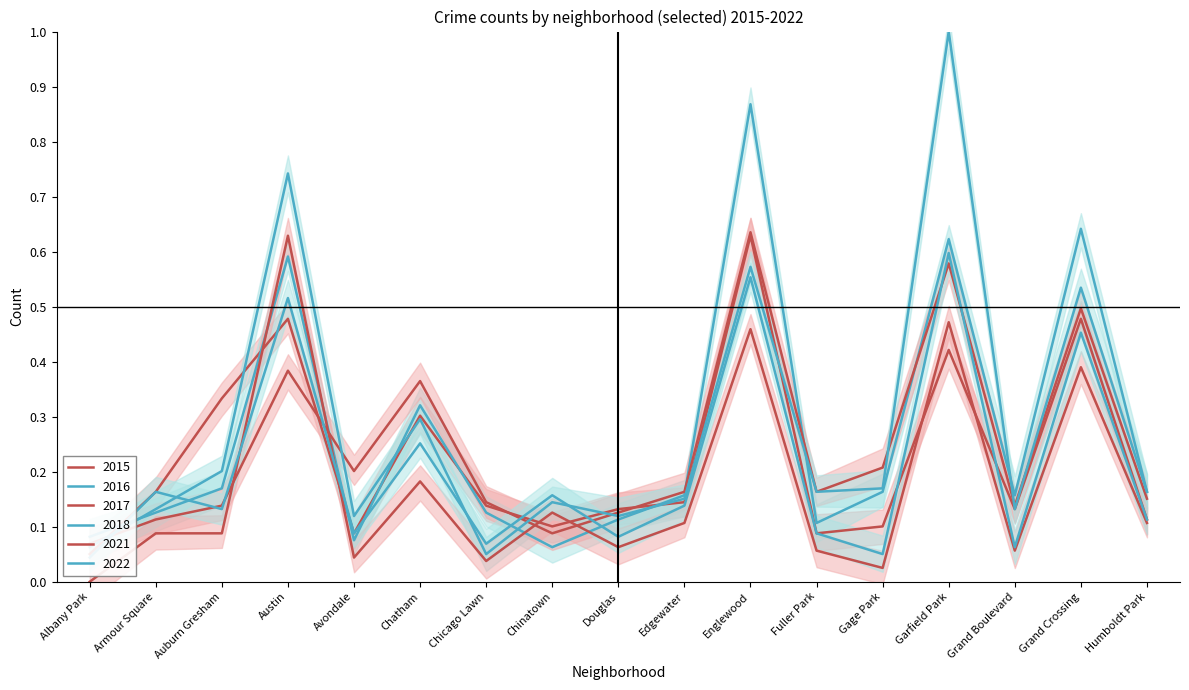

What is the value of the 2015 point at the 16th from the left?

0.5